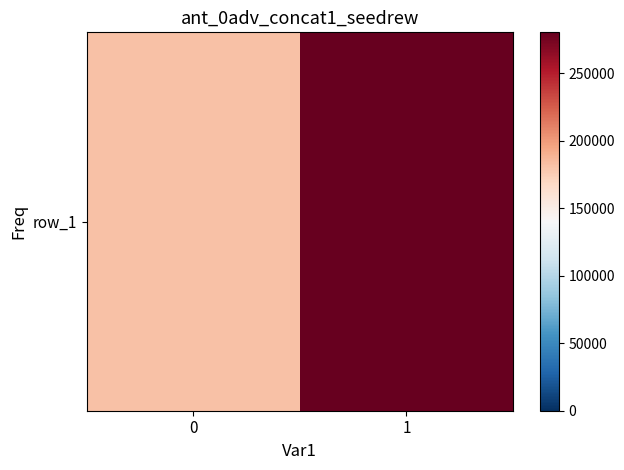

Which has a higher value, 0 or 1?

1